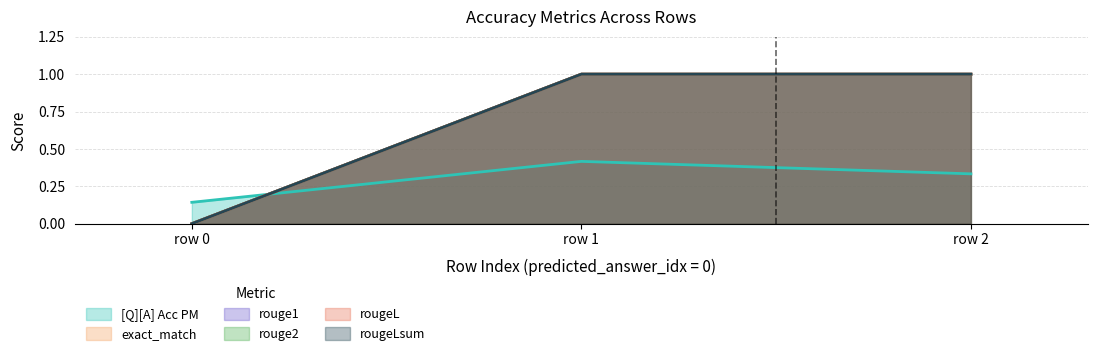

How many values in the rougeL series are below 1?

1